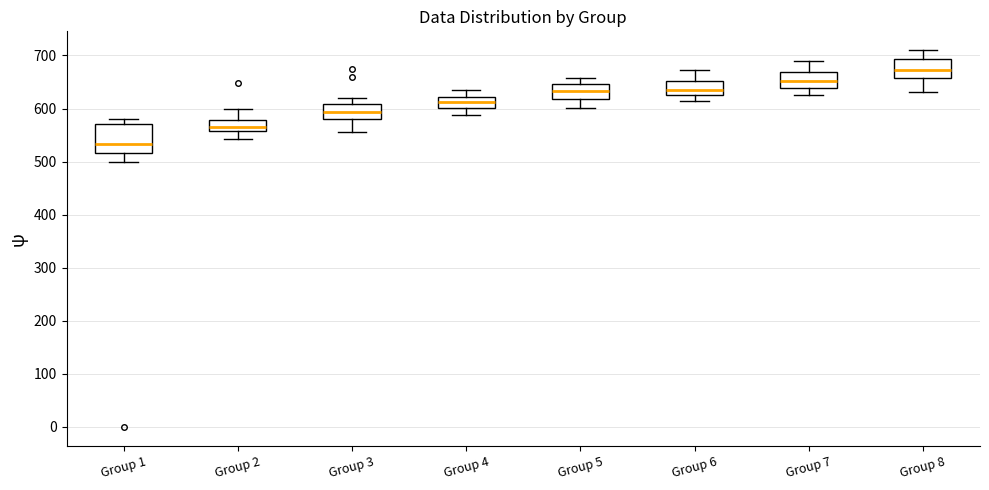

Comparing the boxes themselves (not the whiskers), which one is the tallest?

Group 1